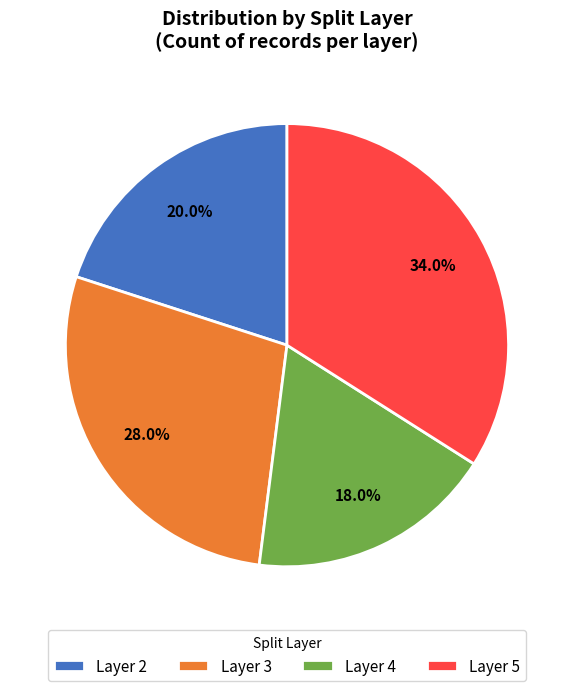

Count the number of slices in the pie.

4